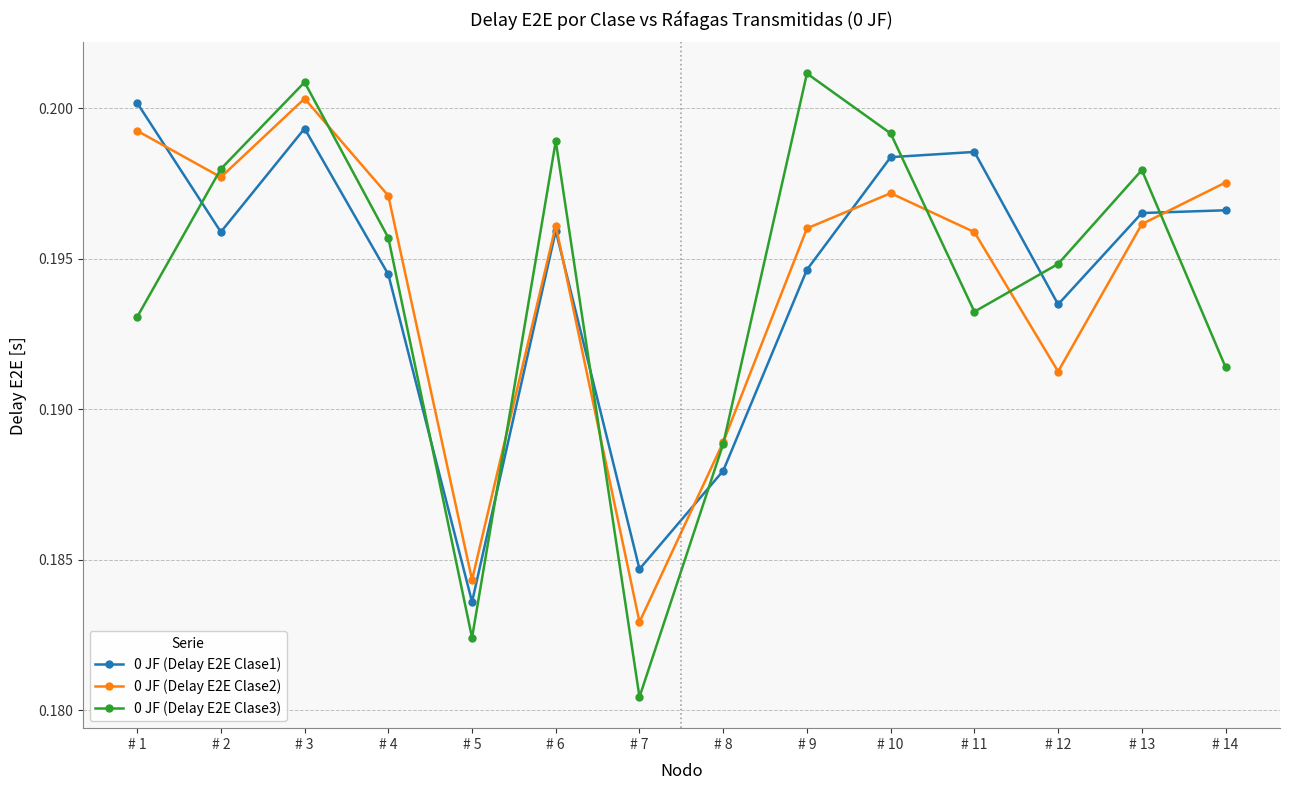

Rank the series at # 14 from highest to lowest value.

0 JF (Delay E2E Clase2), 0 JF (Delay E2E Clase1), 0 JF (Delay E2E Clase3)